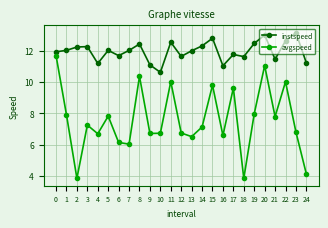

What is the sum of the instspeed values at 15 and 11?

25.3